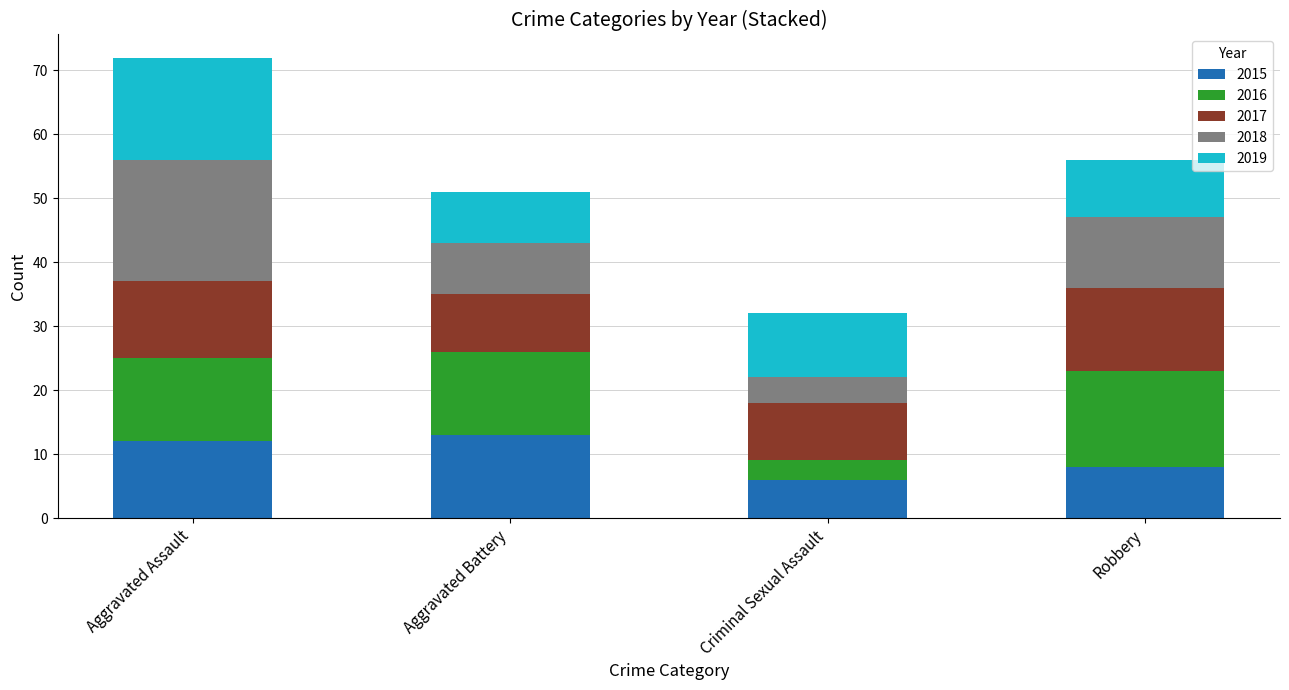

Is it true that 2015 equals 2 at Robbery?

False